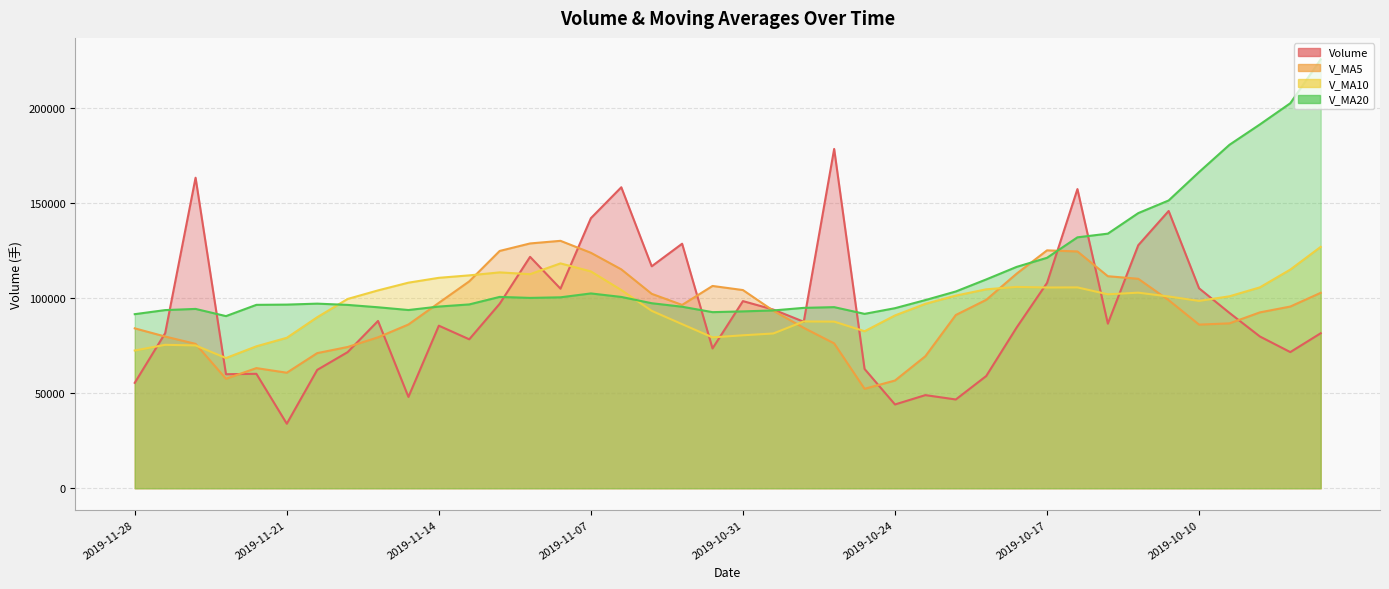

Count the number of categories in the chart.

40